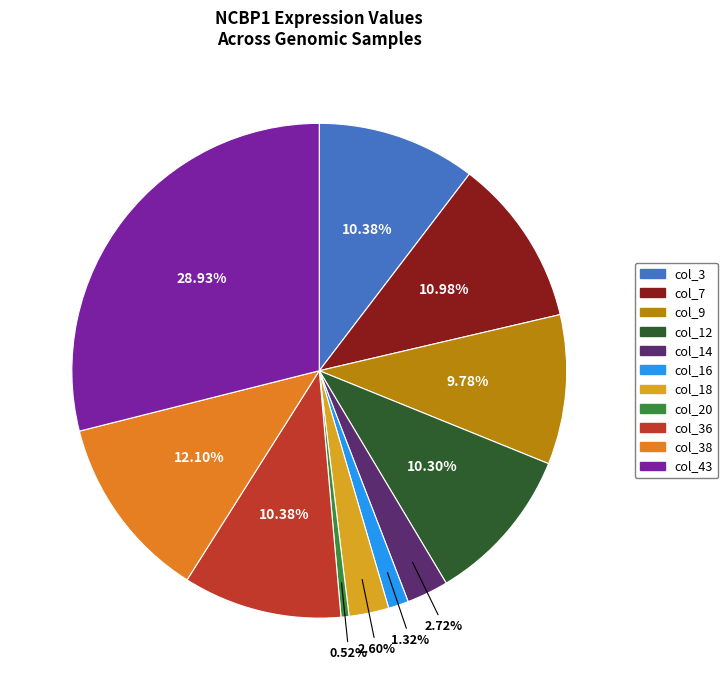

Is there any slice that represents more than half of the pie?

No